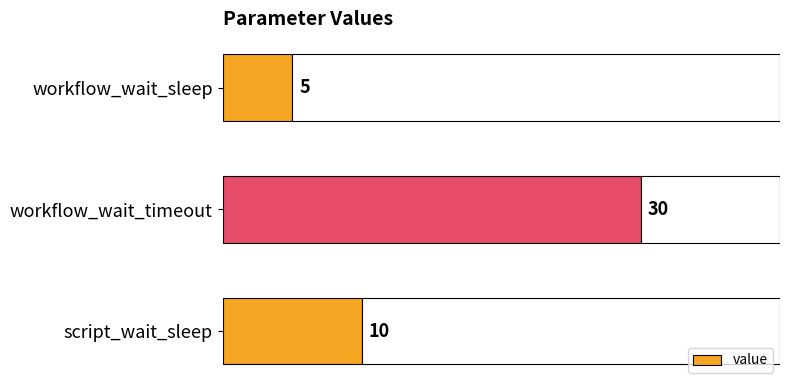

How many data points are less than 10?

1